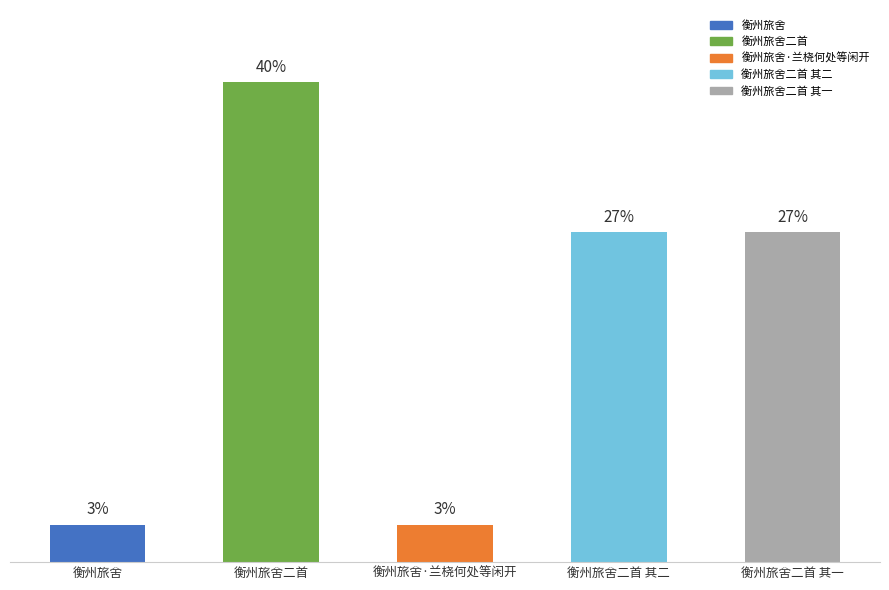

List the labels in order of value, largest first.

衡州旅舍二首, 衡州旅舍二首 其二, 衡州旅舍二首 其一, 衡州旅舍·兰桡何处等闲开, 衡州旅舍